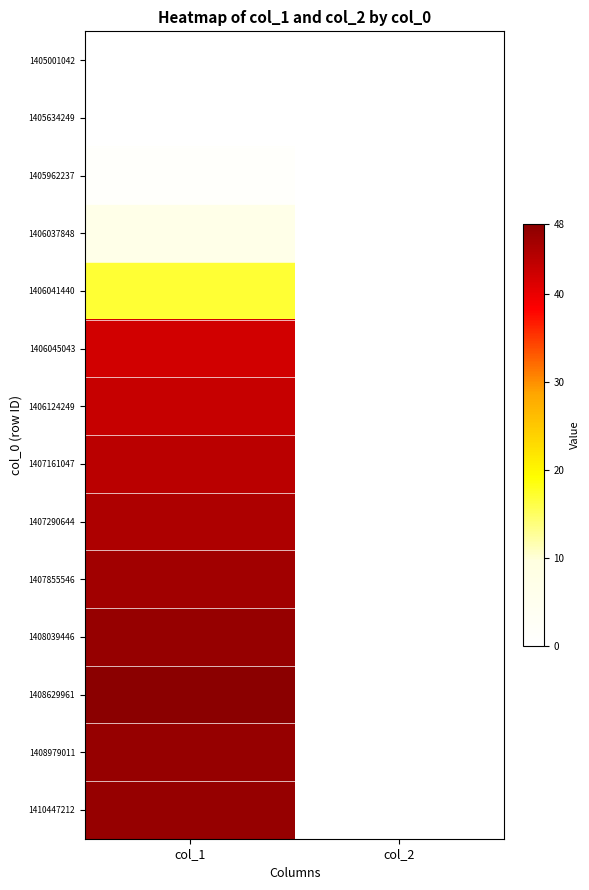

At how many categories does at least one series exceed 43?

1